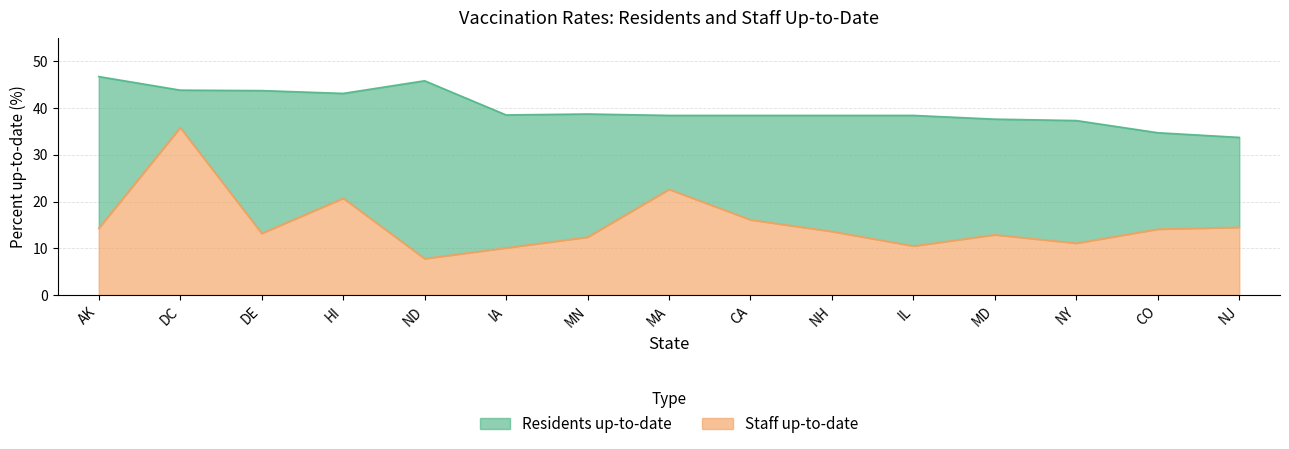

What value does the Staff up-to-date series have at MD?

12.9